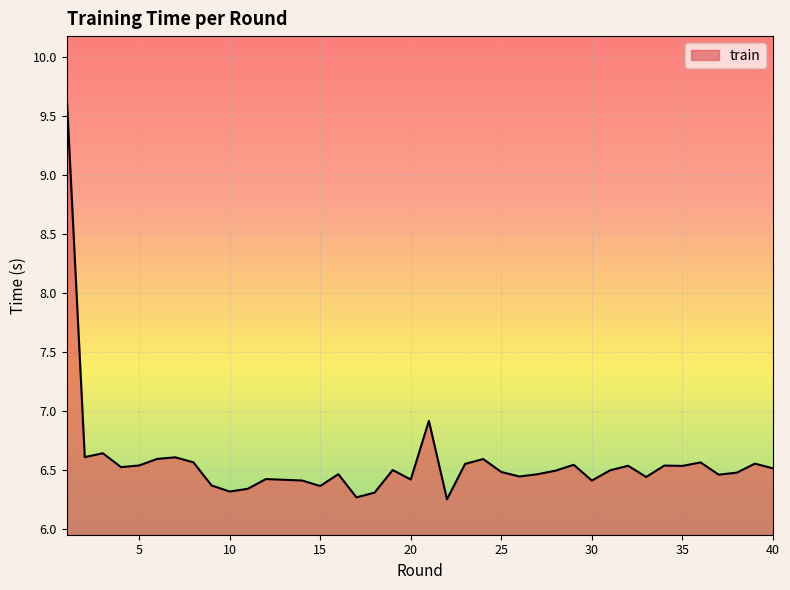

What is the maximum value shown in the chart?

9.7